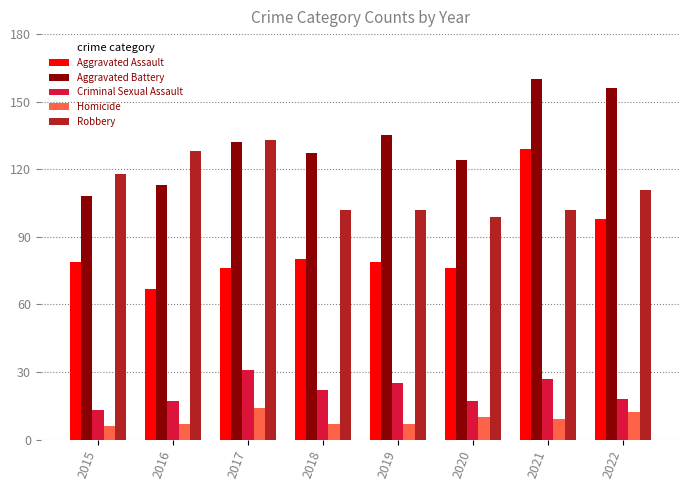

What is the difference between the maximum and minimum values in the Aggravated Battery series?

52